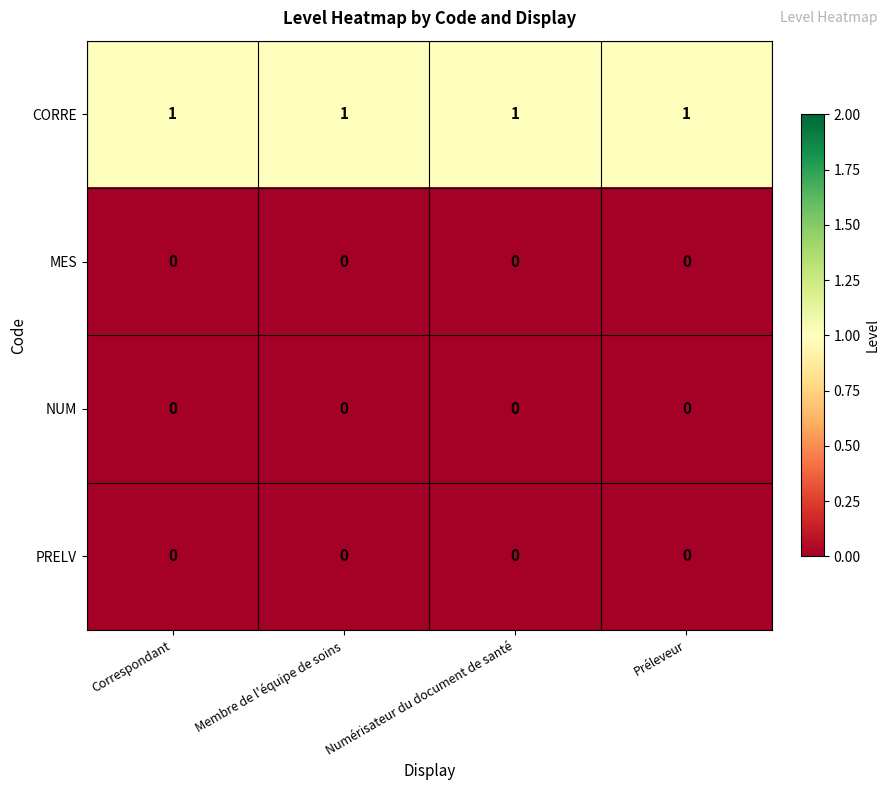

The PRELV series shows 0 at Numérisateur du document de santé. True or false?

True